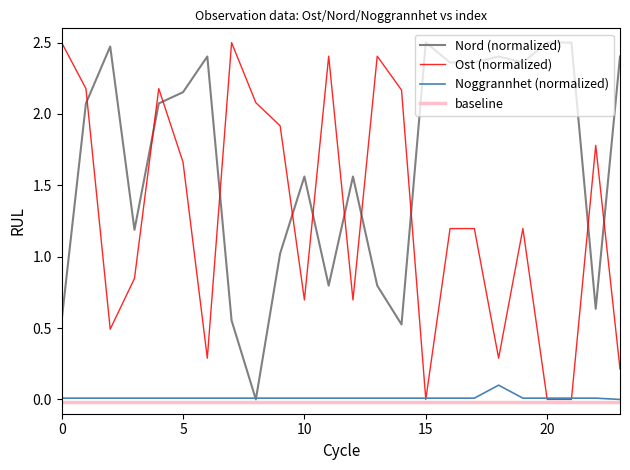

True or false: Ost (normalized) and Noggrannhet (normalized) intersect in this chart.

True